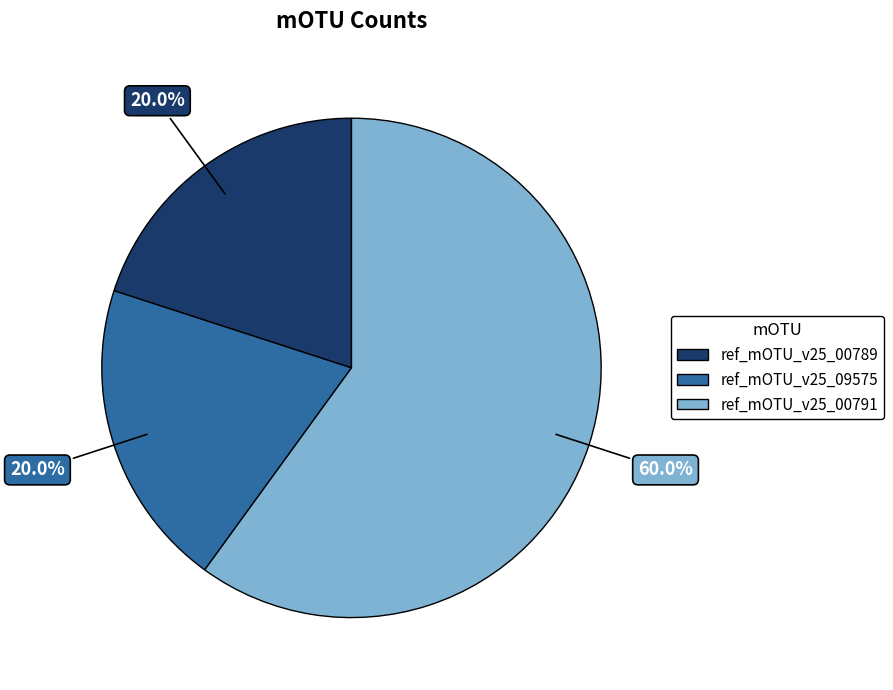

What percentage do ref_mOTU_v25_00791 and ref_mOTU_v25_00789 together represent?

80.0%